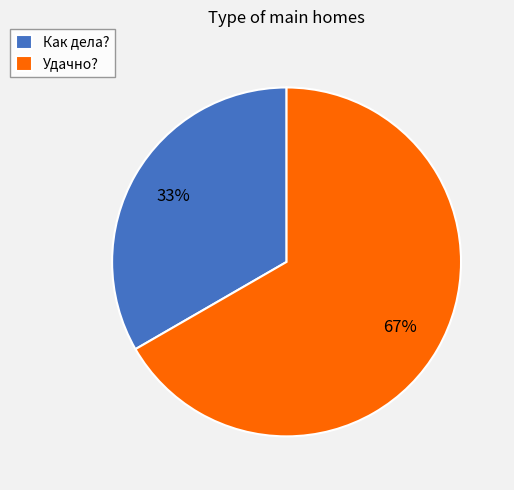

Which category has the biggest portion of the pie?

Удачно?